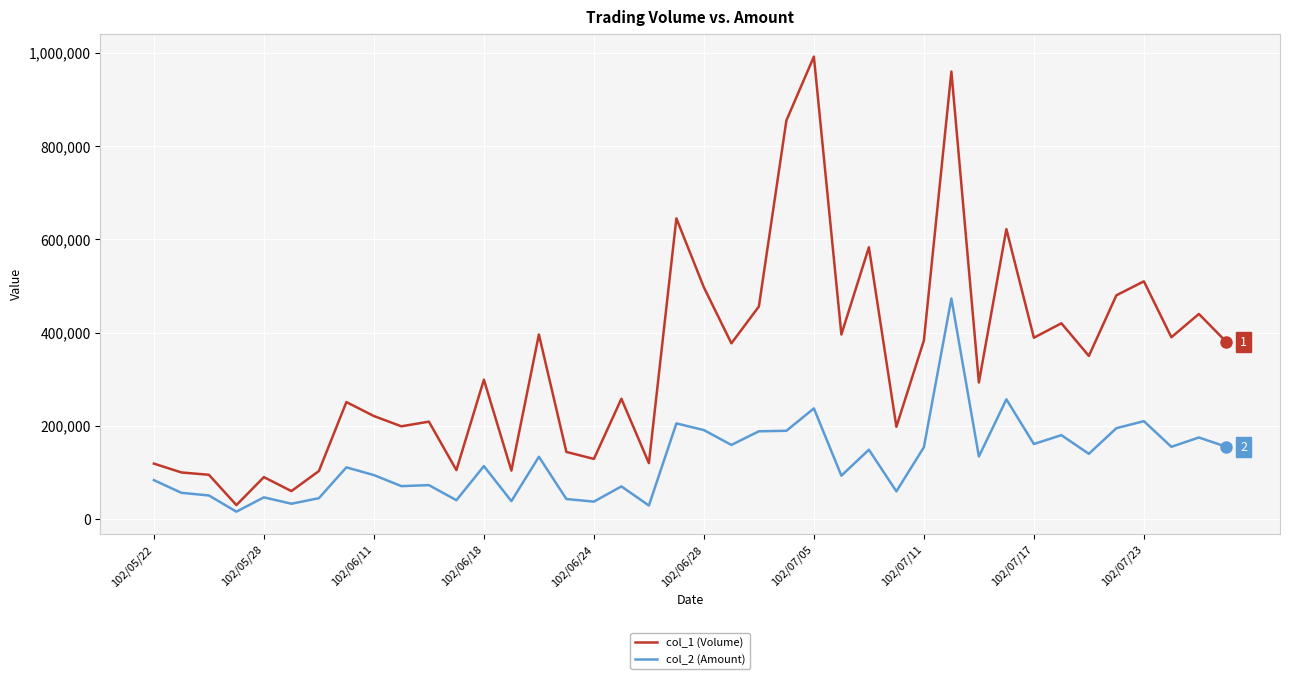

Which series has the widest spread of values?

col_1 (Volume)